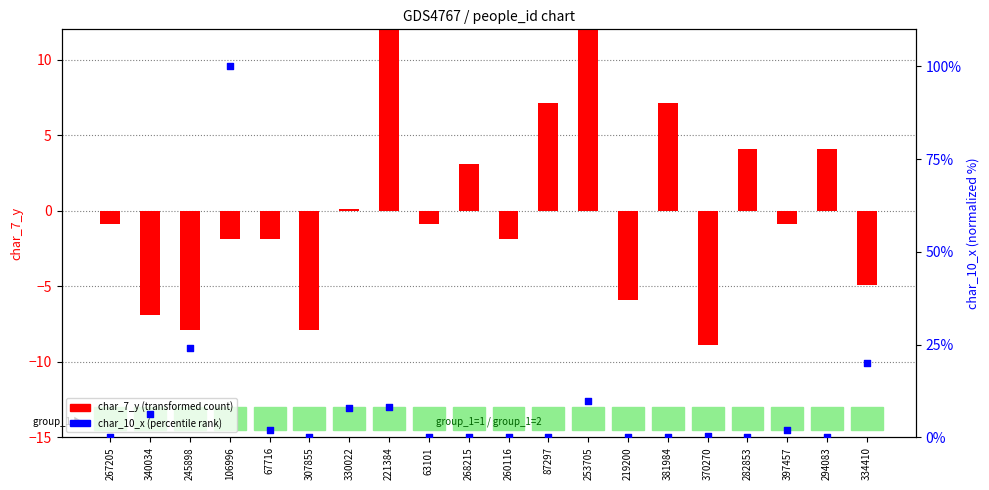

What is the total value across all series at 63101?

-0.9